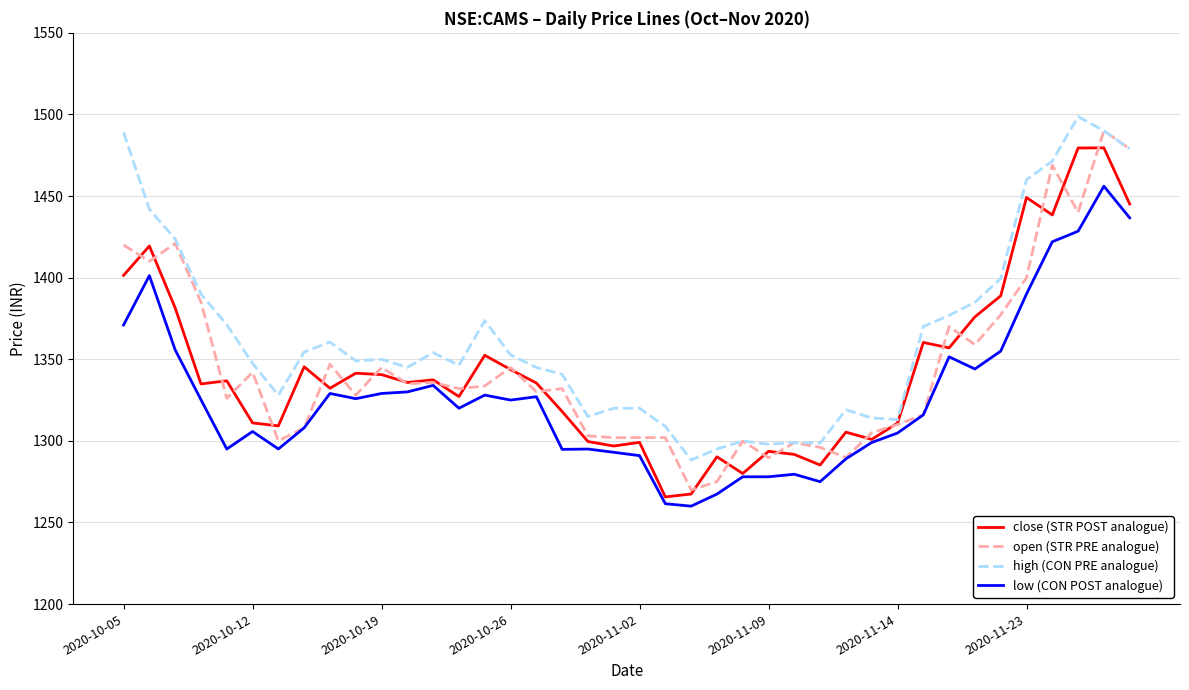

What is the minimum value for high (CON PRE analogue)?

1288.3